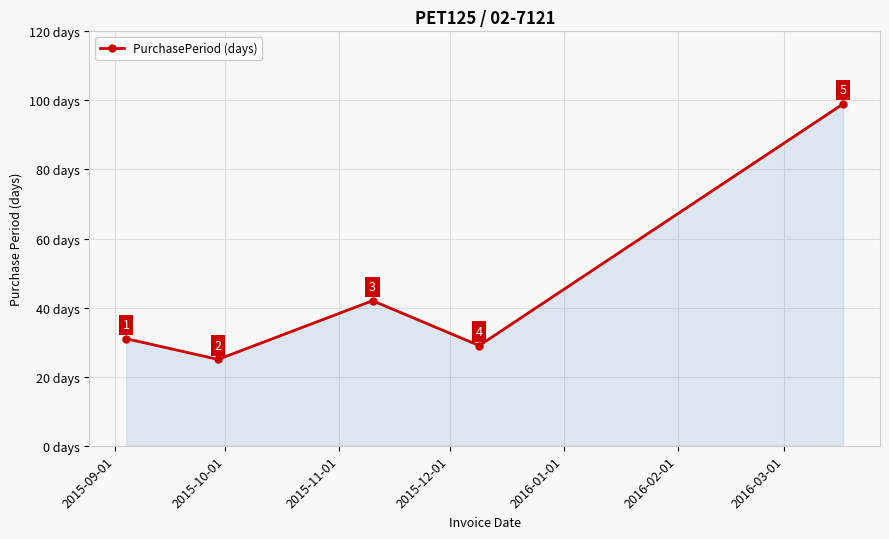

What is the greatest value displayed?

99